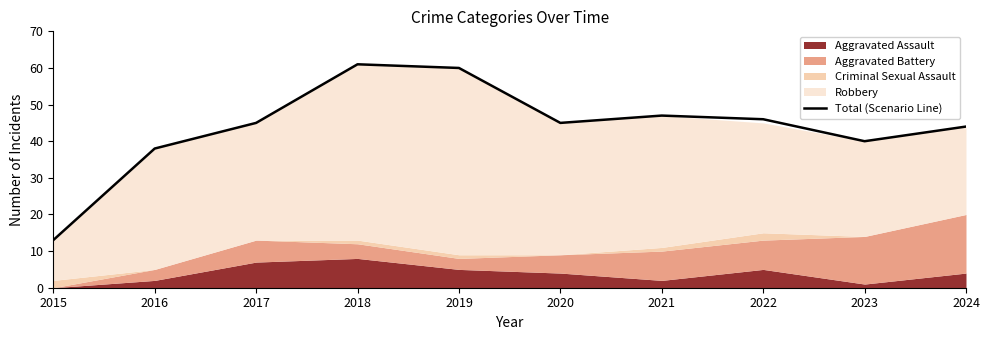

The chart shows a value of 20 at 2019. True or false?

False